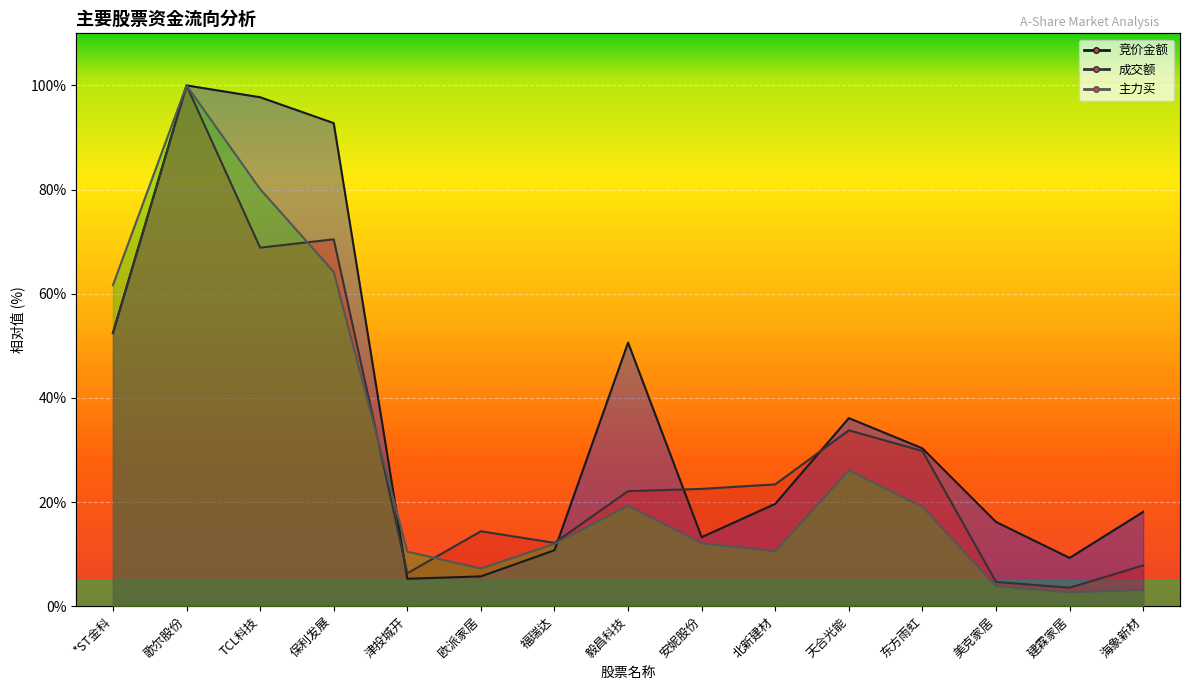

Reading left to right, transcribe all the data shown in this chart.

竞价金额: 52.5	100.0	97.7	92.8	5.3	5.7	10.7	50.6	13.2	19.7	36.1	30.3	16.2	9.3	18.1
成交额: 52.4	100.0	68.8	70.4	6.3	14.4	12.2	22.1	22.5	23.4	33.8	29.8	4.7	3.5	7.8
主力买: 61.6	100.0	80.1	64.2	10.5	7.2	12.0	19.3	12.1	10.5	26.1	19.1	3.8	2.6	3.1